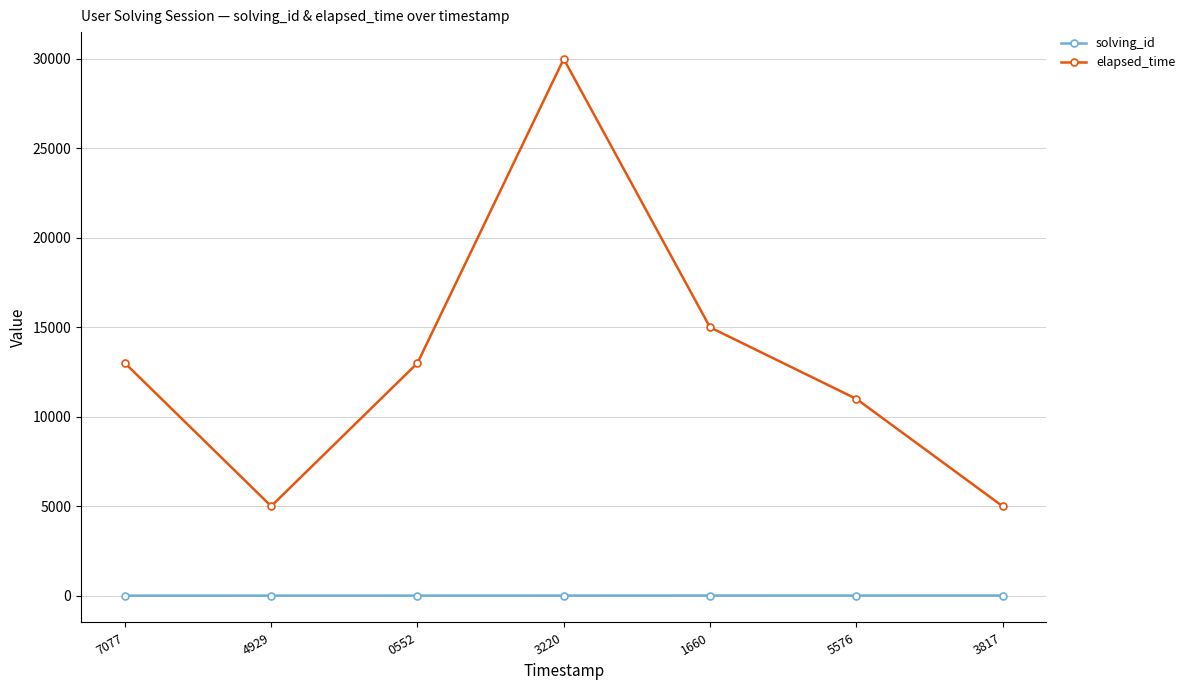

True or false: solving_id and elapsed_time intersect in this chart.

False